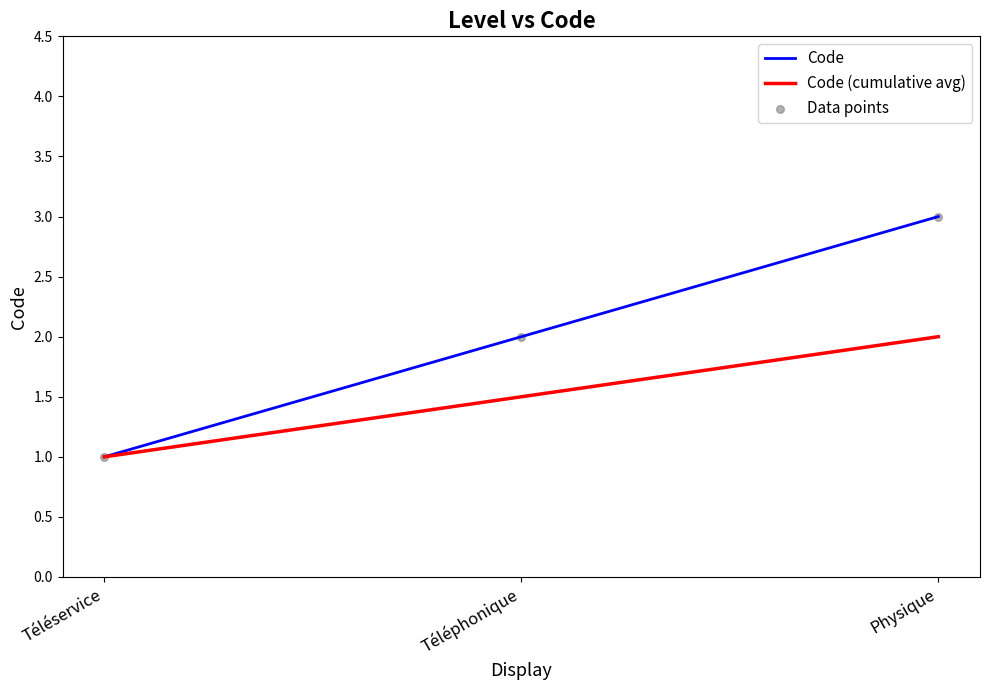

Which series has the largest range (max minus min)?

Code